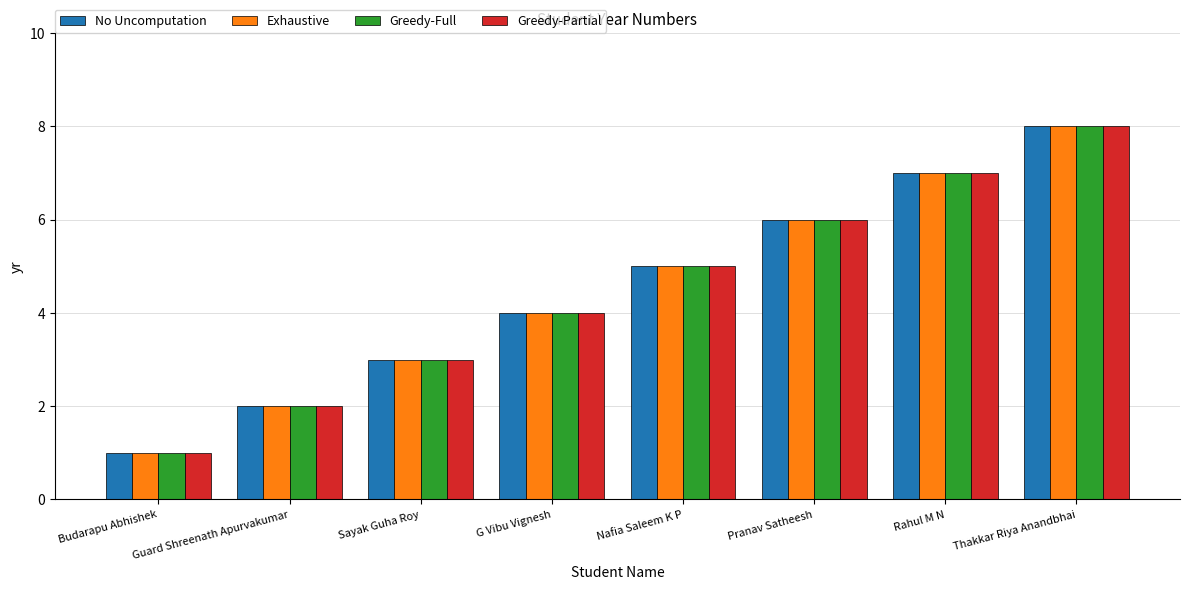

What is the label of the 1st bar from the left?

Budarapu Abhishek